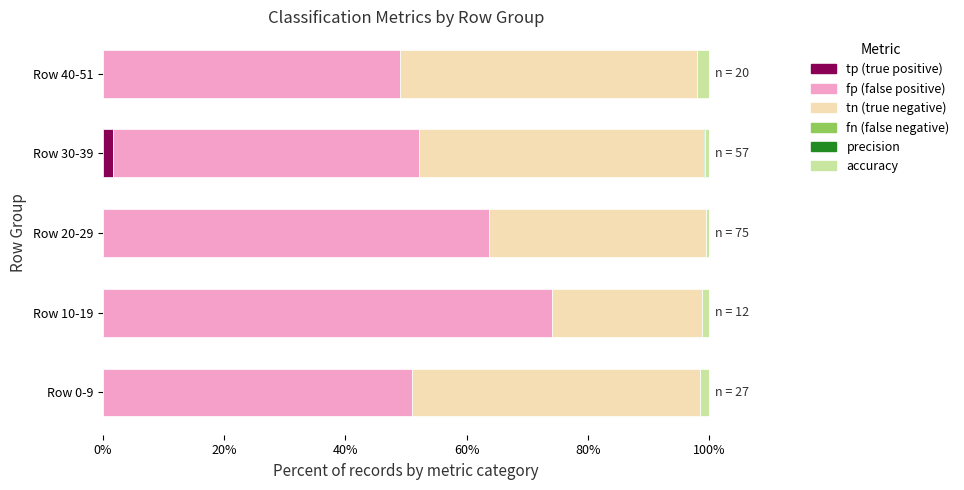

How many data points does each series have?

5